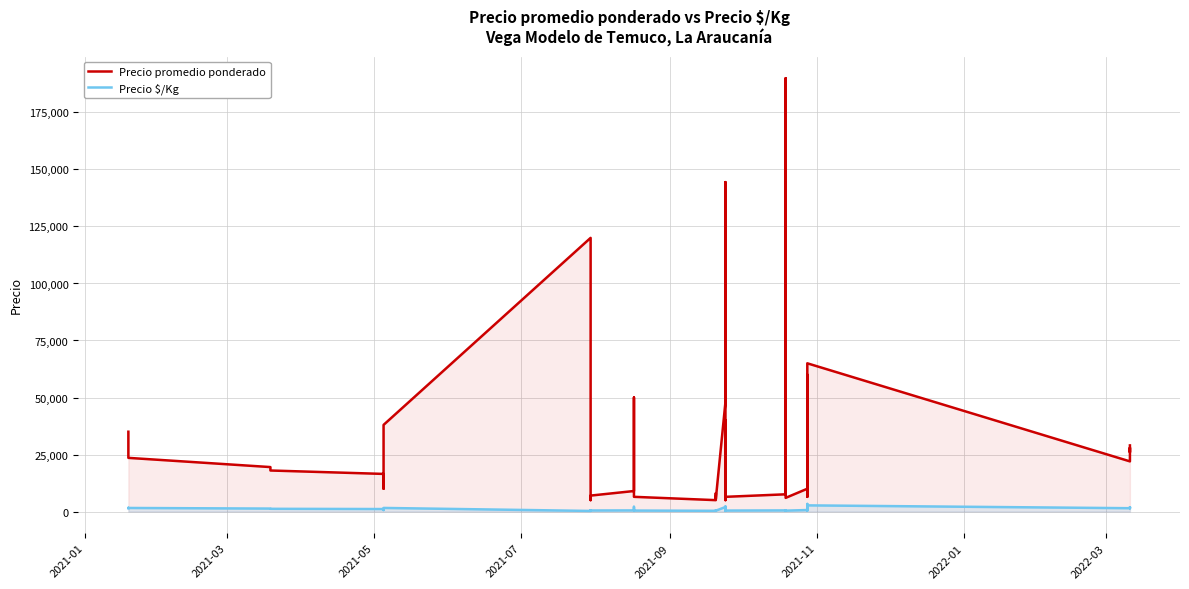

How many values in the Precio promedio ponderado series exceed 16500?

19